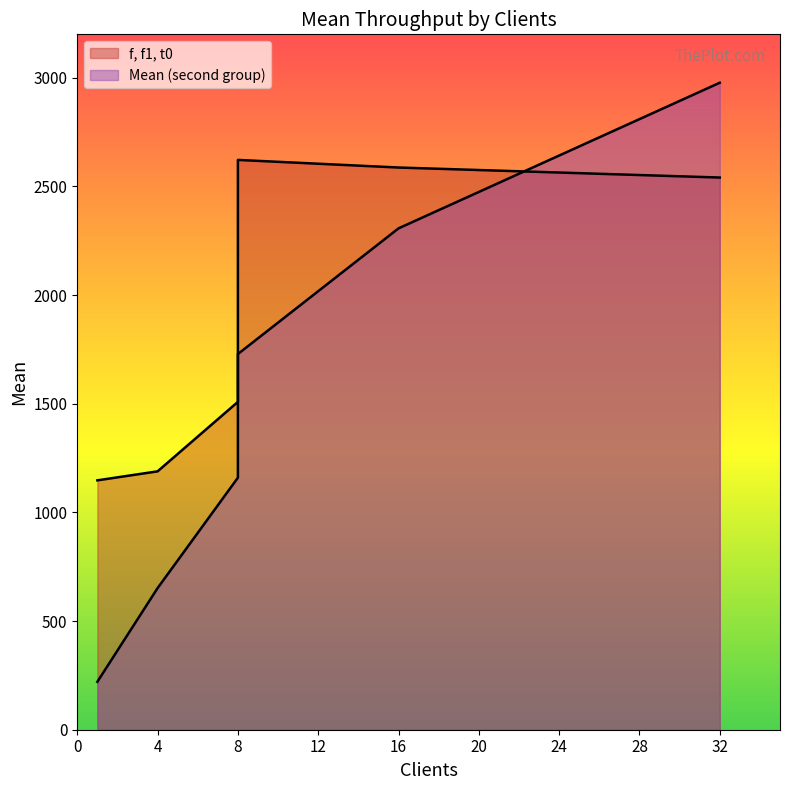

What is the spread (max minus min) of values at 1?

927.0